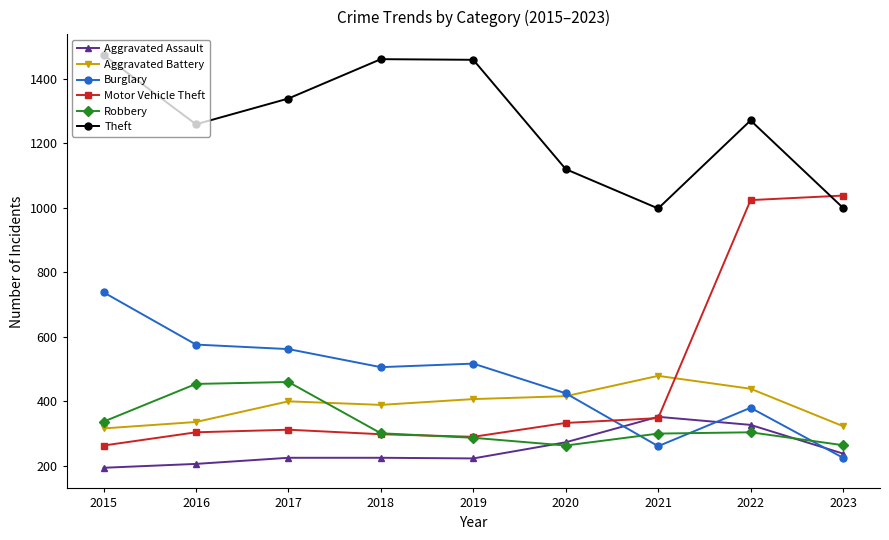

Which series has the largest total across all categories?

Theft